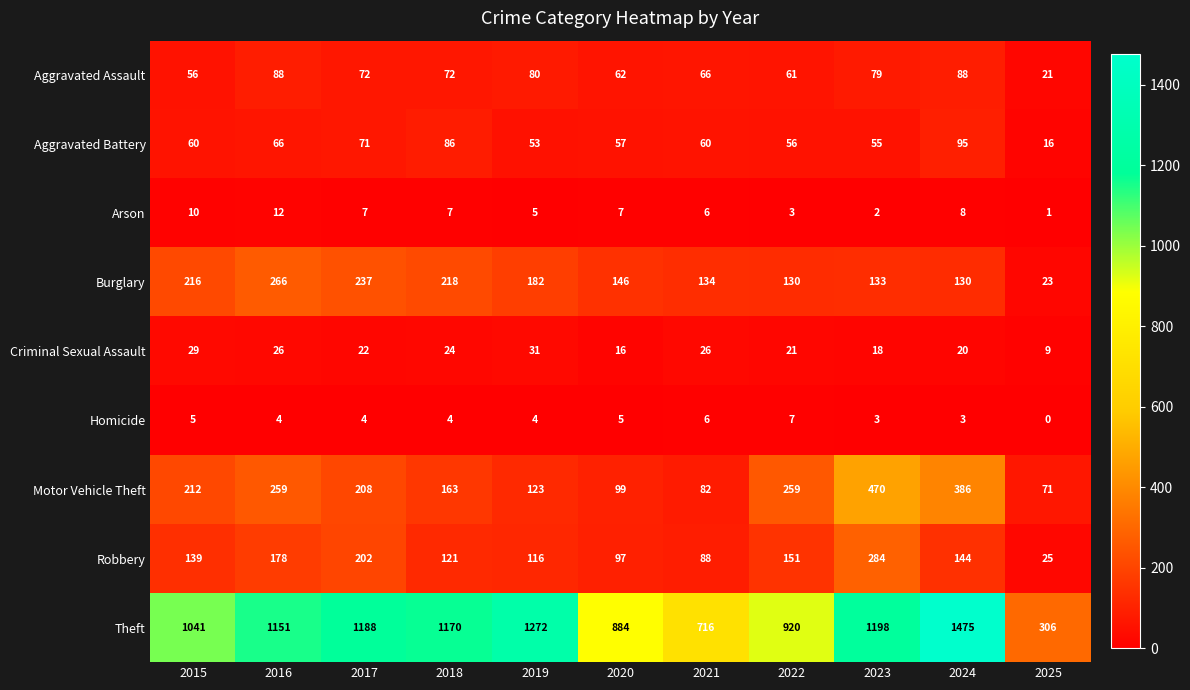

List the series in order of their peak value, highest first.

Theft, Motor Vehicle Theft, Robbery, Burglary, Aggravated Battery, Aggravated Assault, Criminal Sexual Assault, Arson, Homicide